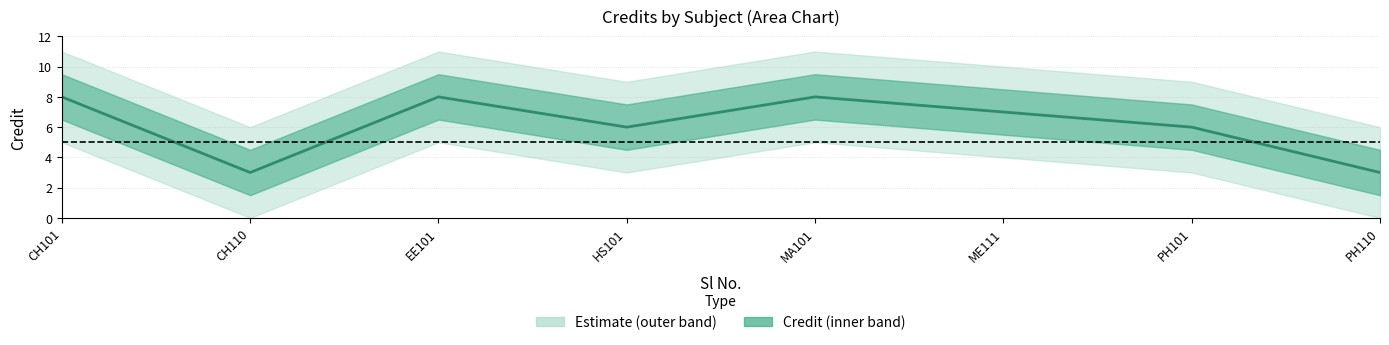

What is the difference between the values at ME111 and CH110?

4